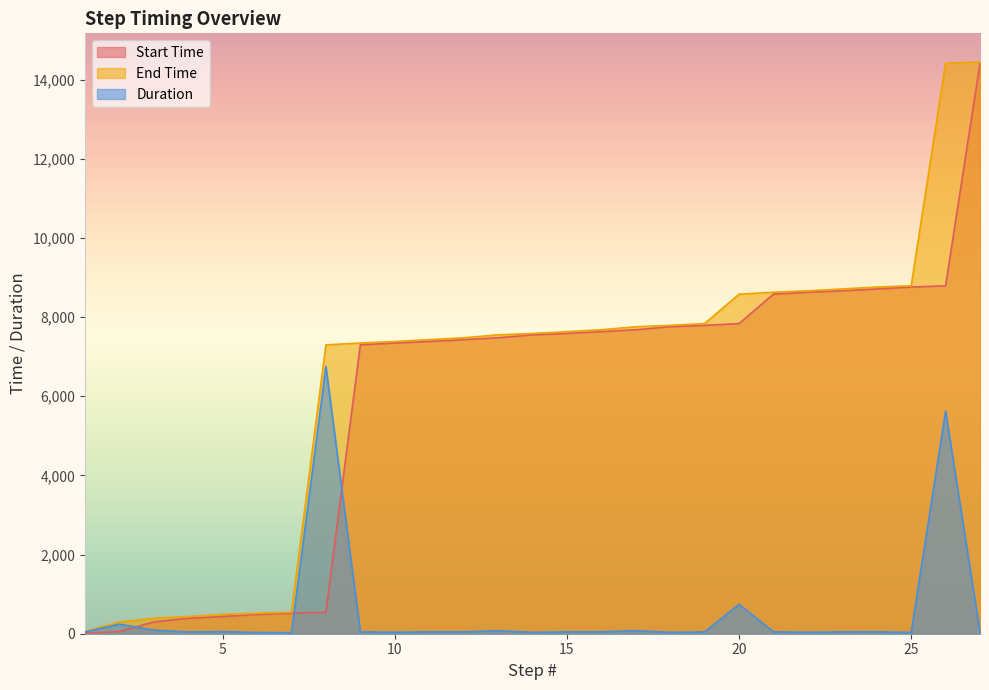

What is the average value of the Duration series?

535